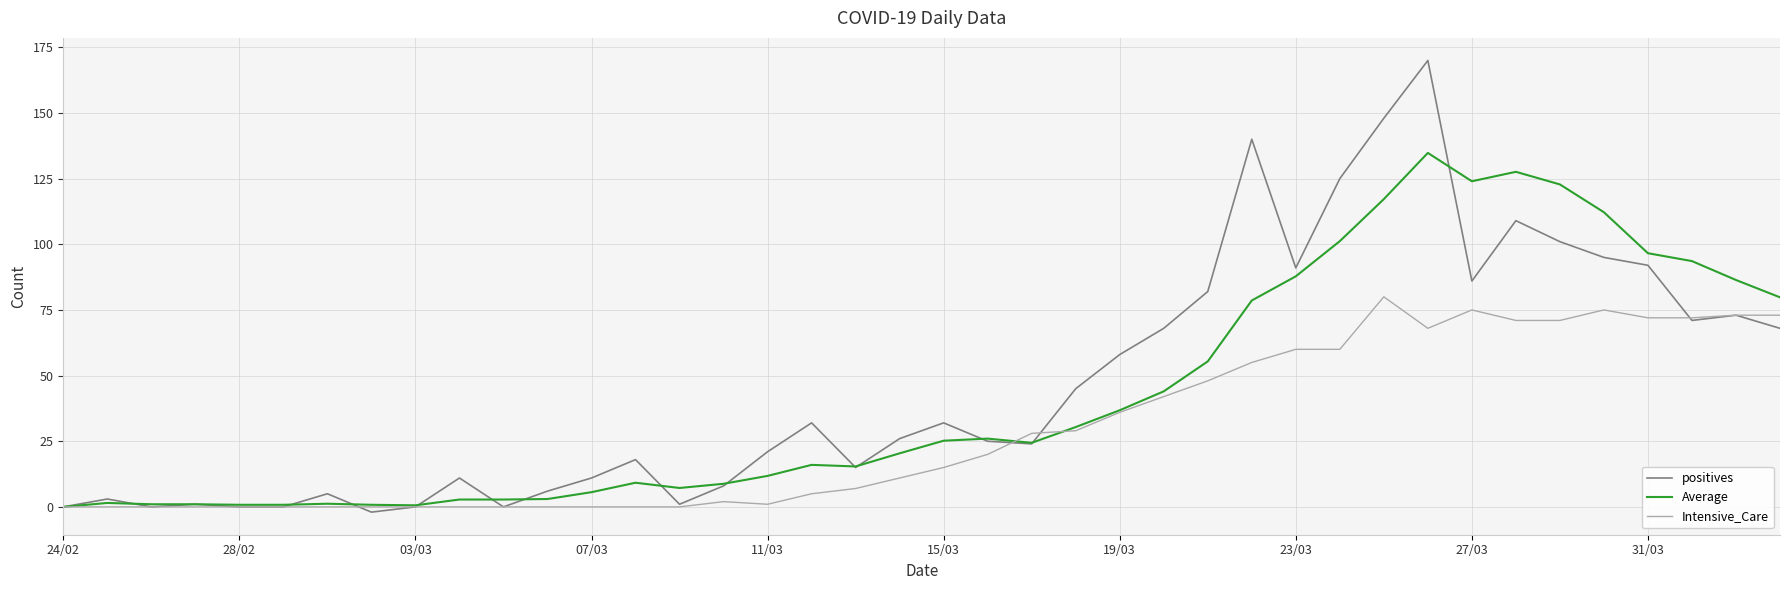

Rank the series by their maximum value, from highest to lowest.

positives, Average, Intensive_Care